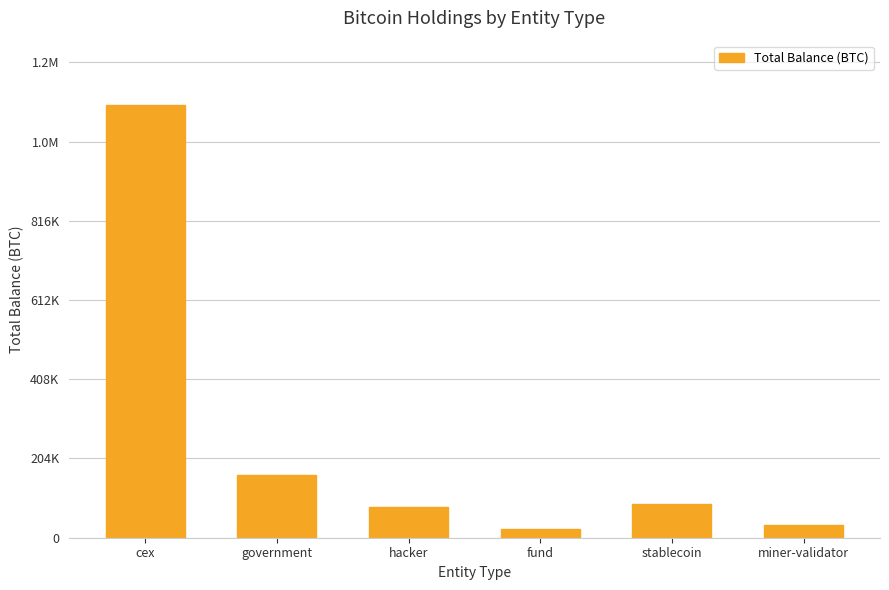

Reading left to right, what are all the values shown in this chart?

cex=1112551.1	government=161687.9	hacker=79957.3	fund=23293.7	stablecoin=86335.5	miner-validator=31643.4